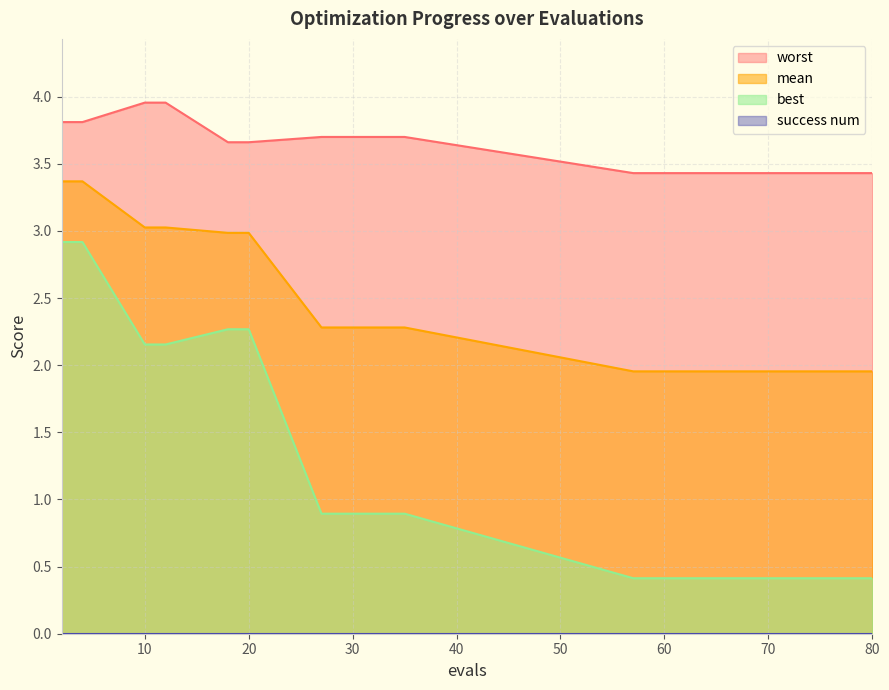

What is the average value of the worst series?

3.6